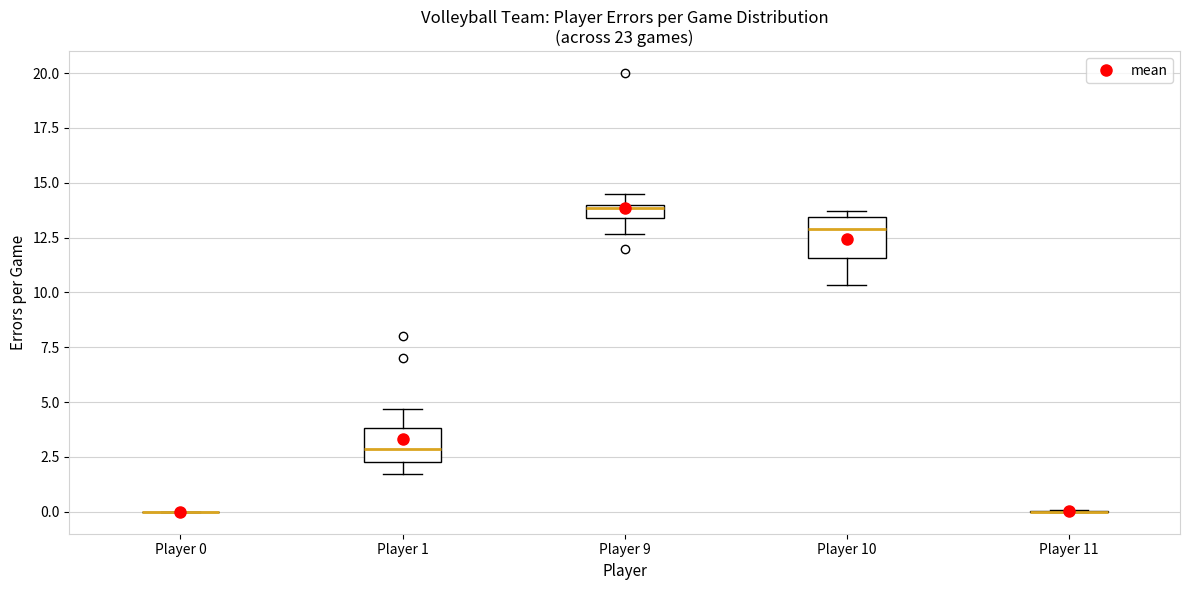

Where is the upper edge of the box for Player 10 on the y-axis? The values are not printed on the chart, so give them approximately, as read against the axis.

13.5